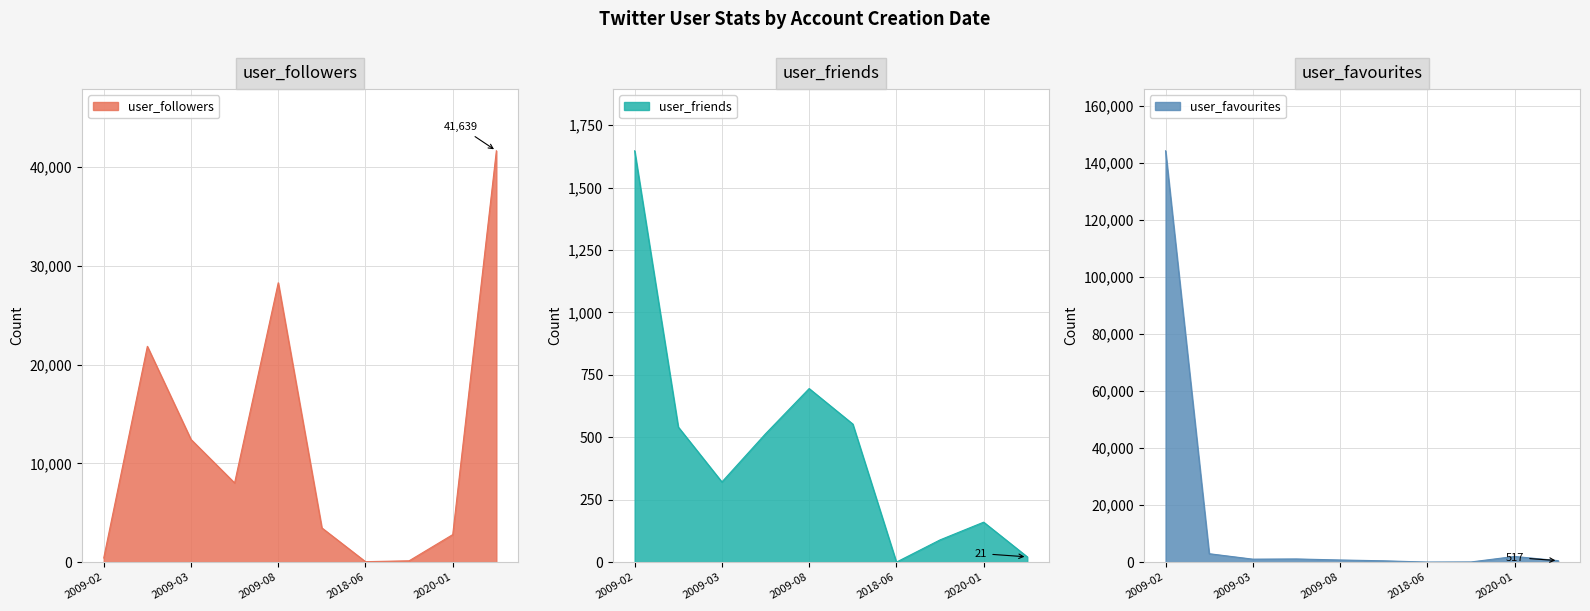

What is the value of the user_followers point at the 3rd from the left?

12420